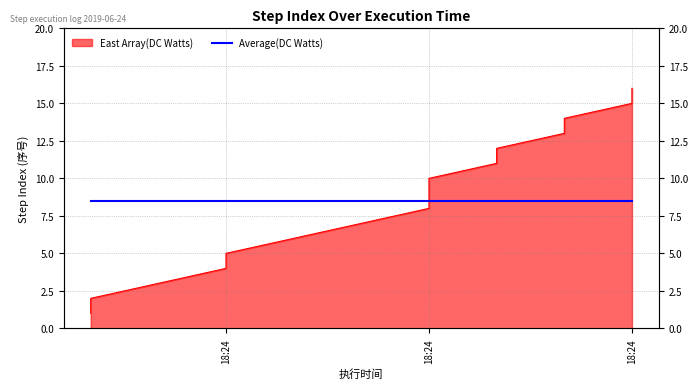

What is the value of the 7th point from the left?

7